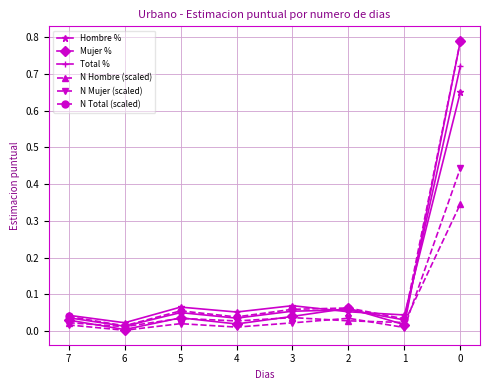

True or false: N Mujer (scaled) has more than 2 points higher than both neighbors.

False